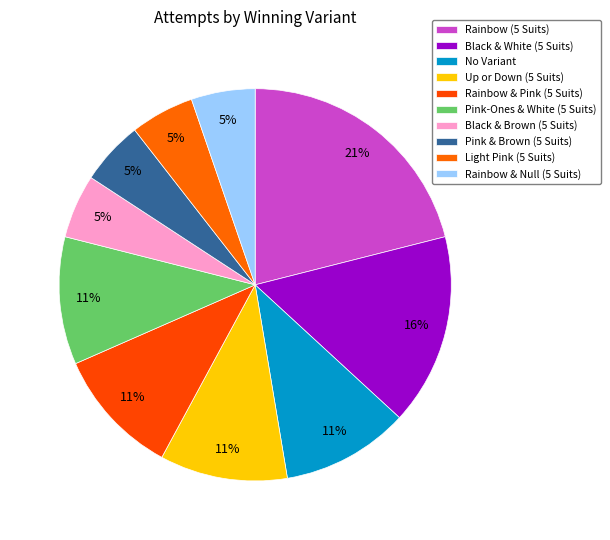

Which slice is the largest?

Rainbow (5 Suits)